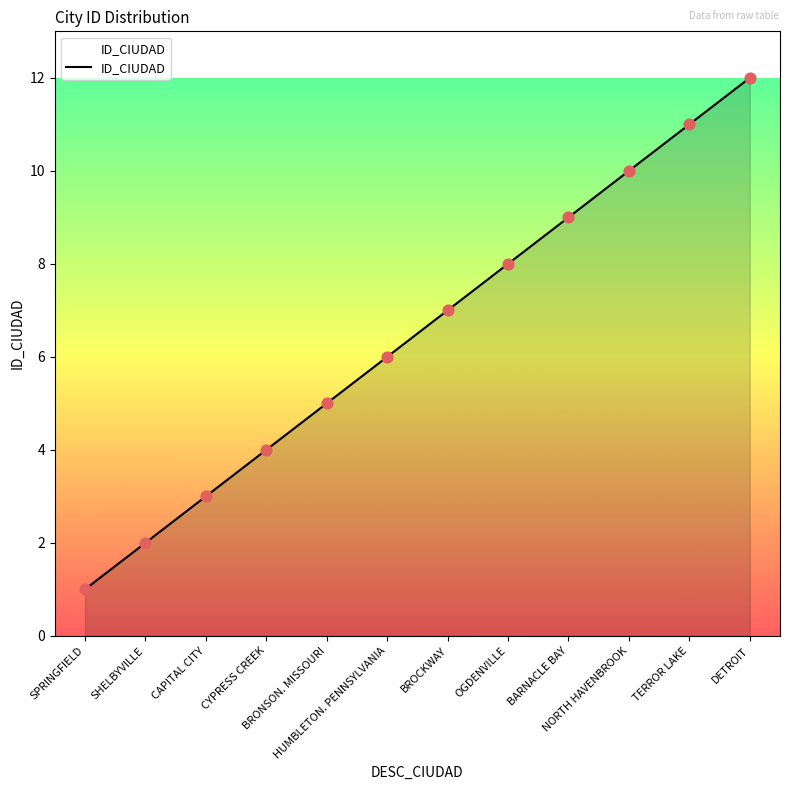

Which has a higher value, TERROR LAKE or CYPRESS CREEK?

TERROR LAKE